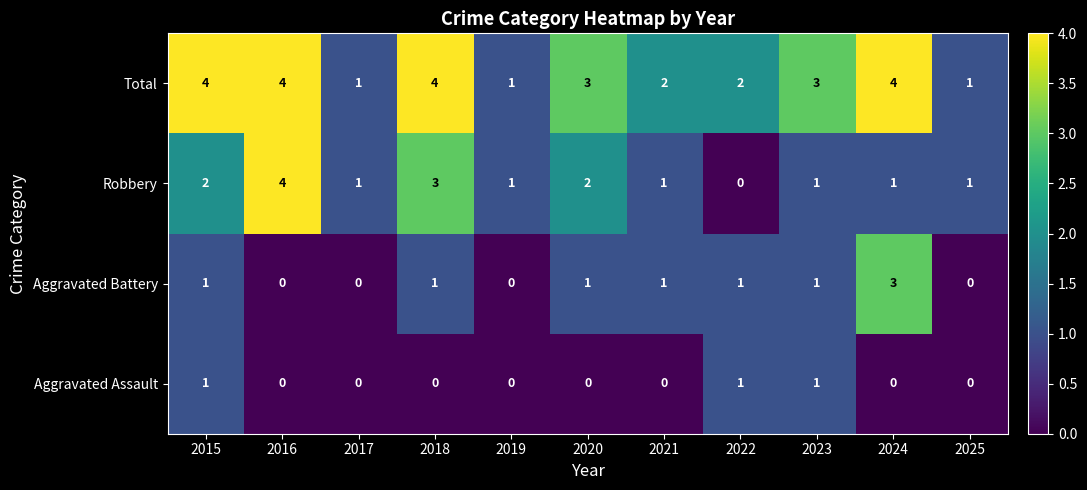

What is the difference between the maximum and second lowest values in the Aggravated Battery series?

3